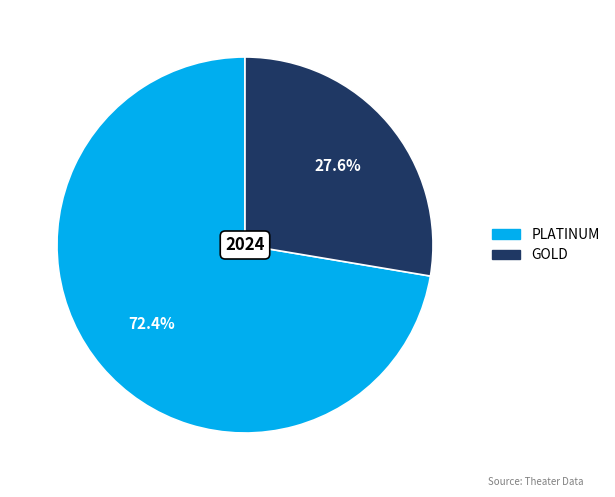

Approximately how many times larger is the value at PLATINUM compared to GOLD?

2.6